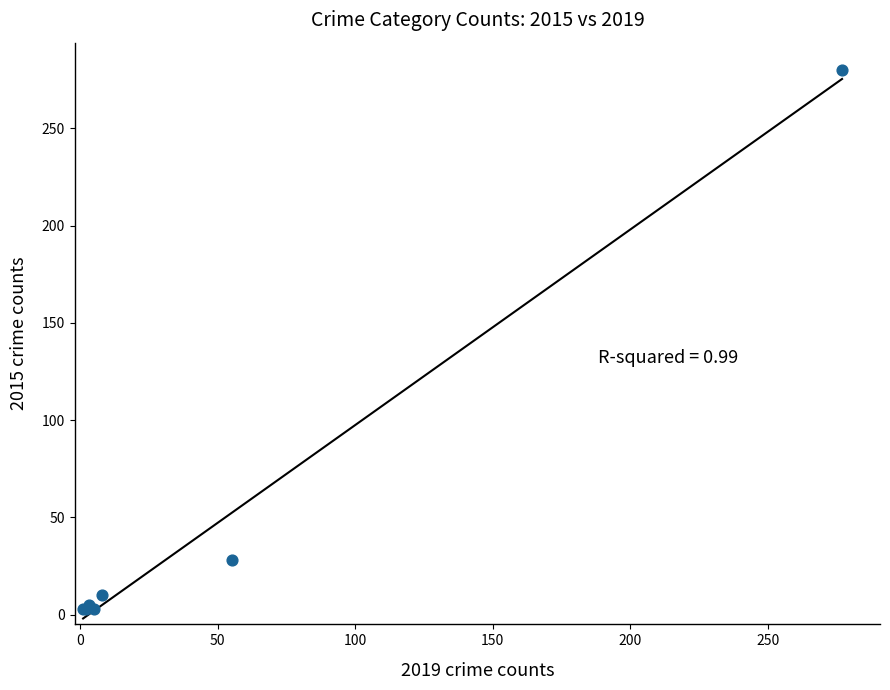

What Y value in the scatter plot is closest to 141?

28